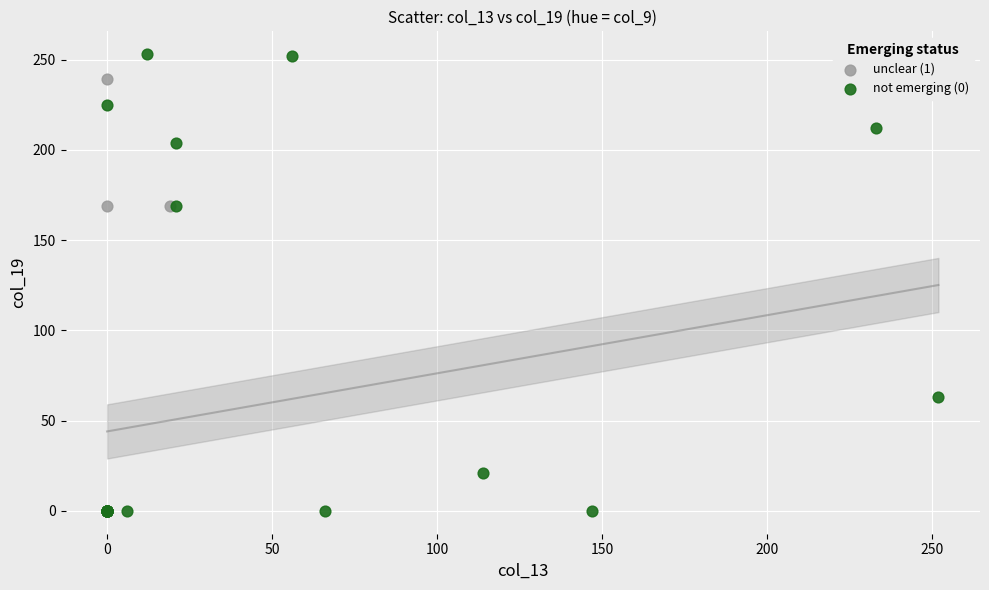

Which series has the largest Y range (max minus min)?

not emerging (0)